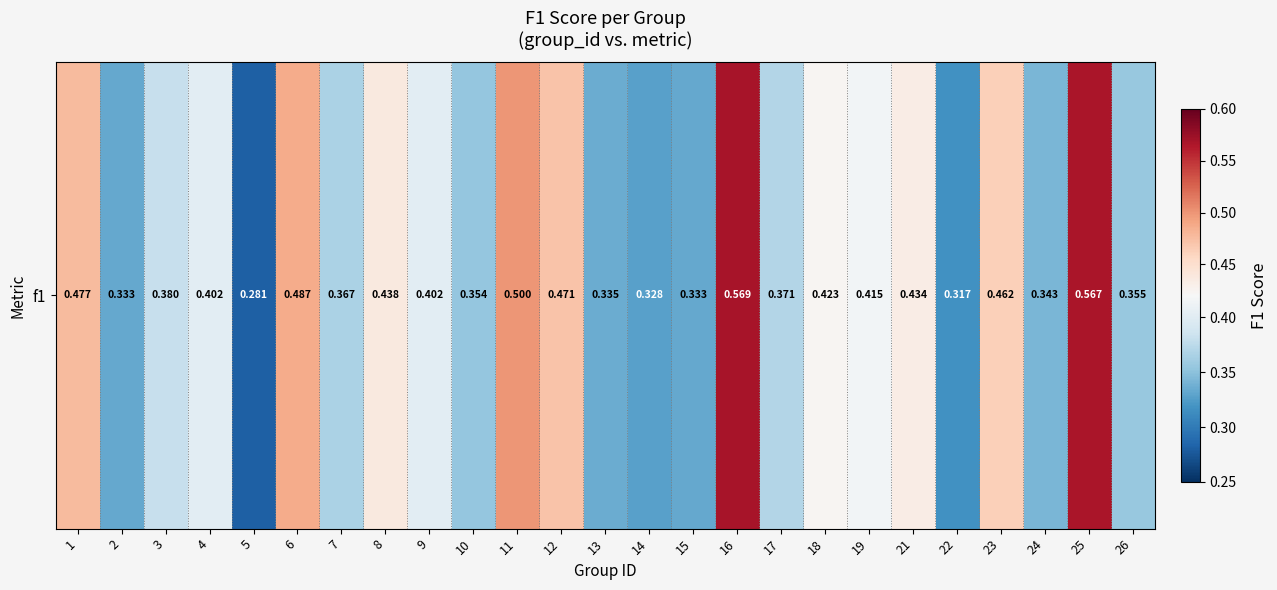

Is it true that the value at 25 is 0.6?

True